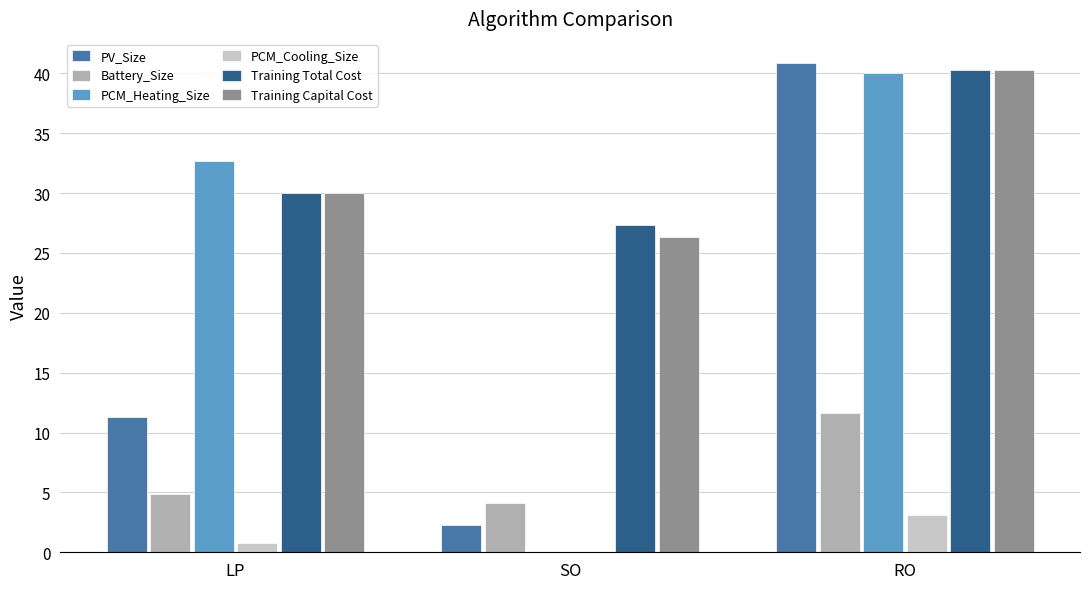

What are all the series names shown in the legend?

PV_Size, Battery_Size, PCM_Heating_Size, PCM_Cooling_Size, Training Total Cost, Training Capital Cost